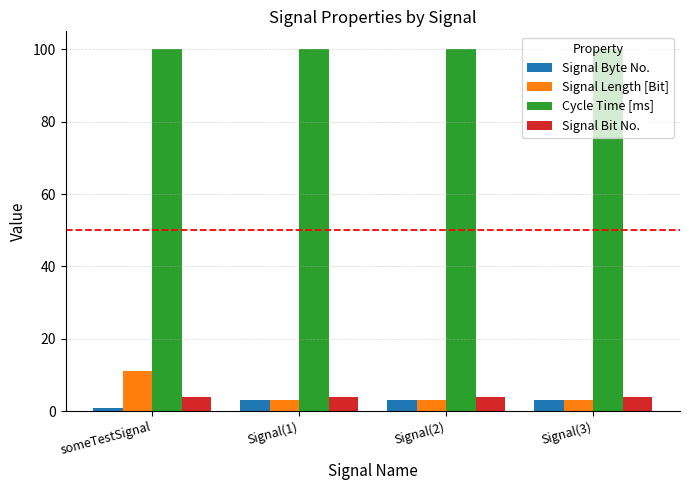

Count the number of data series in this chart.

4